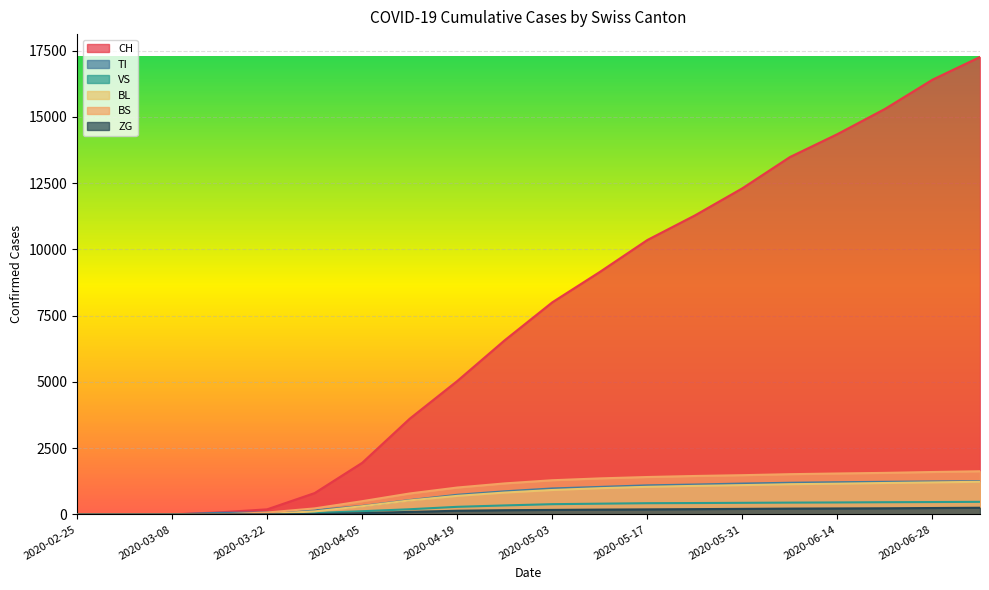

The ZG series shows 226 at 2020-06-14. True or false?

True